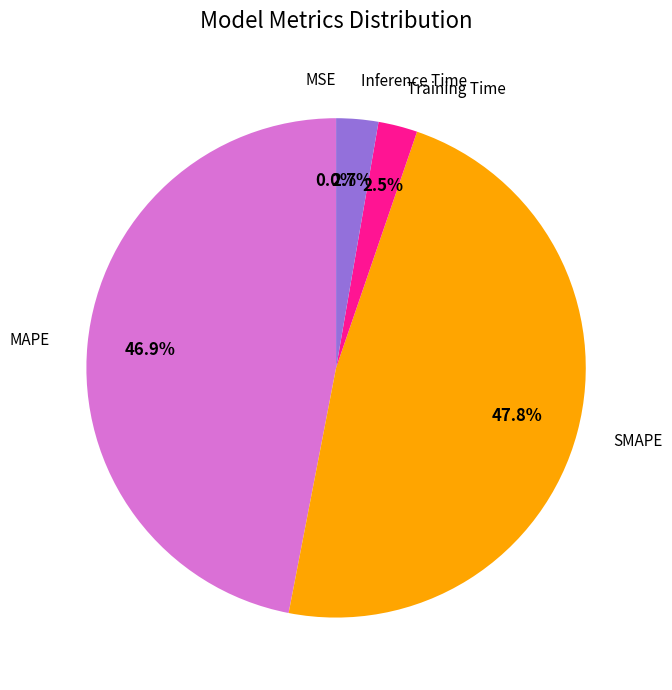

To the nearest percent, what percentage of the pie is Inference Time?

3%